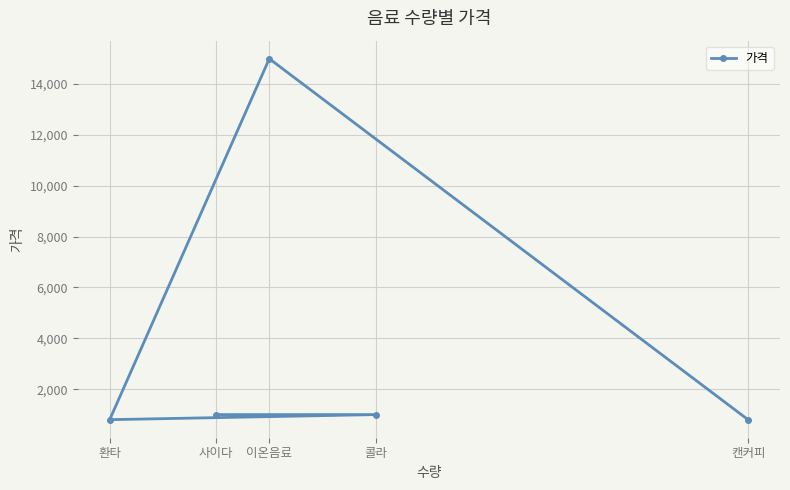

Is it true that the value at 콜라 is 496?

False